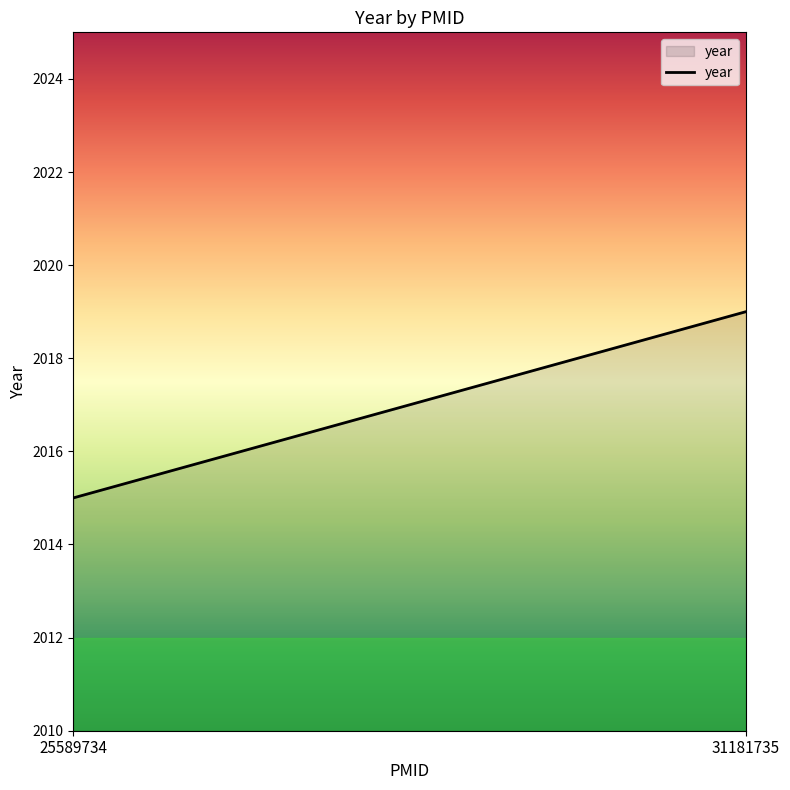

Rank the categories by value from highest to lowest.

31181735, 25589734